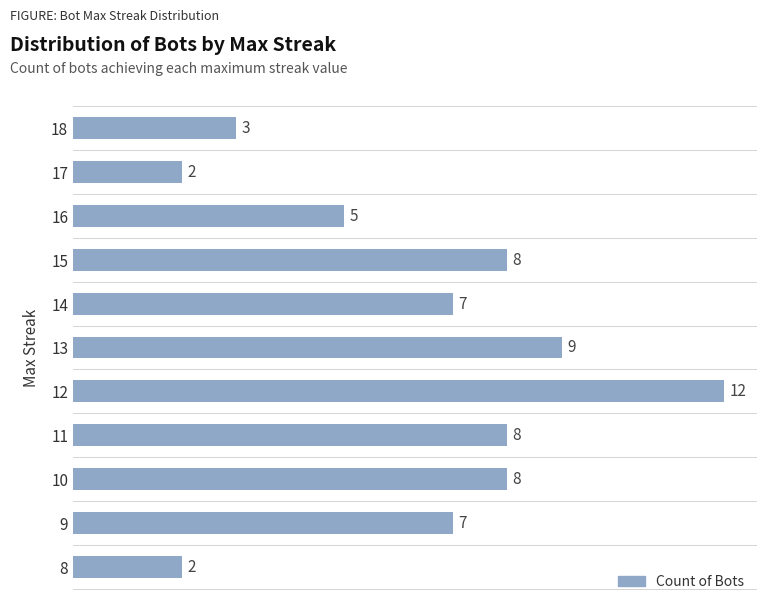

What is the value of the 4th bar from the top?

8